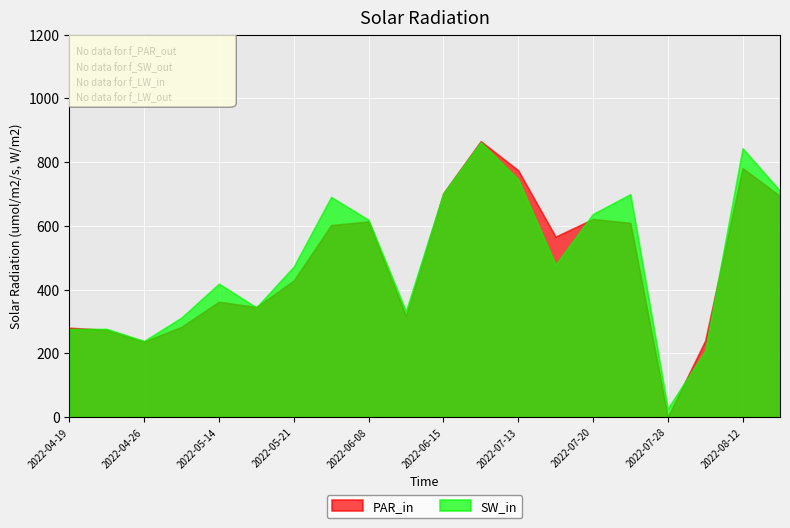

What is the label of the 6th point from the left?

2022-05-16